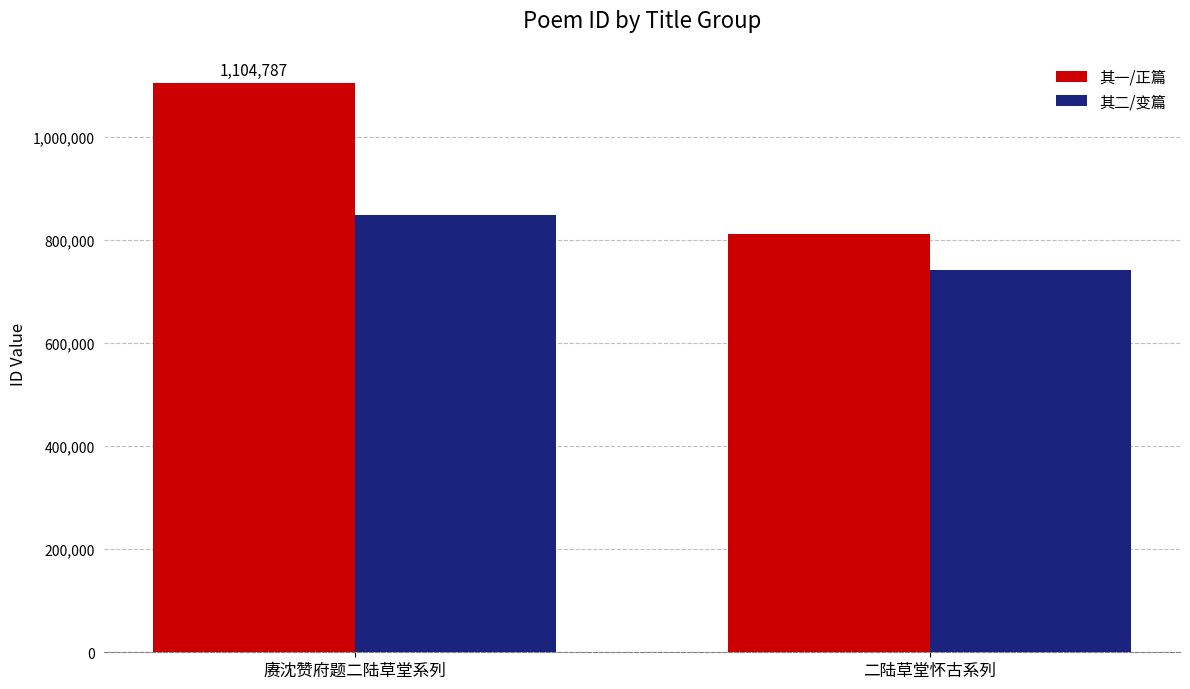

Count the 其二/变篇 values in the range 742787 to 848911.

2